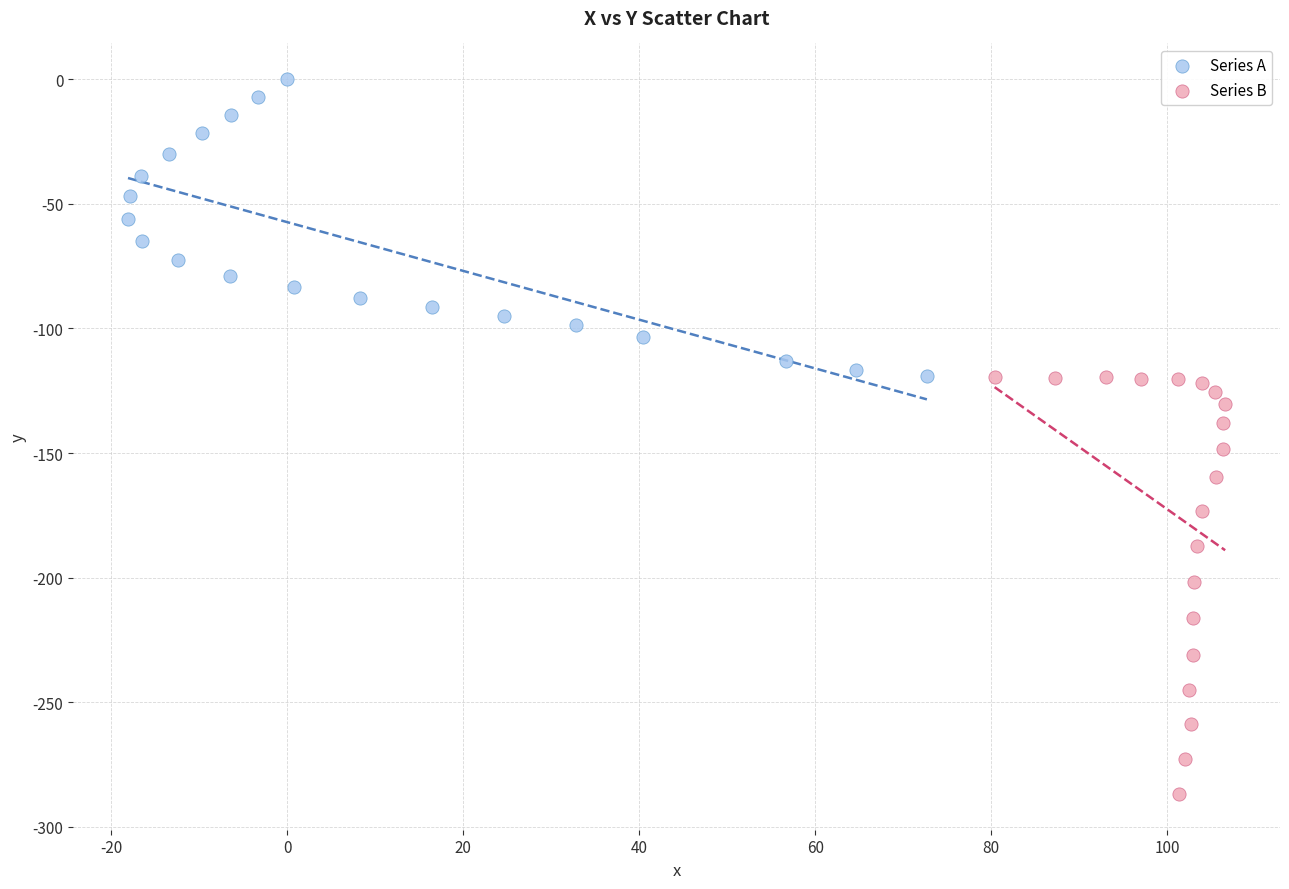

Which series has the widest spread of Y values?

Series B